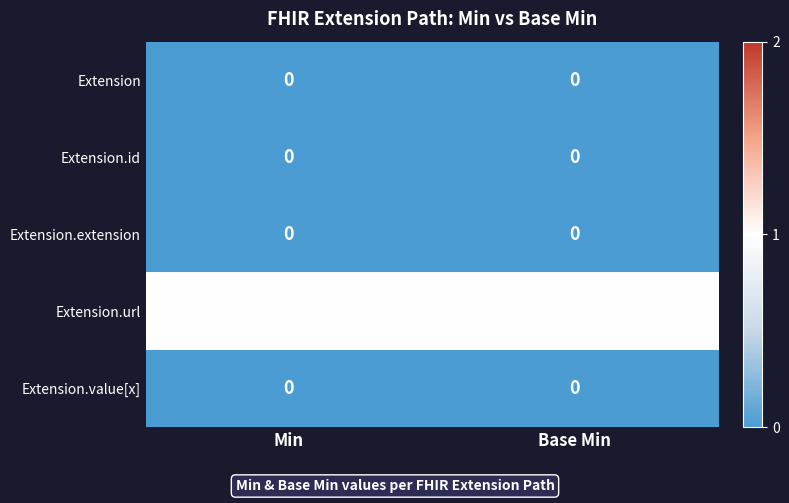

Reading left to right, what are all the values shown in this chart?

Extension: 0	0
Extension.id: 0	0
Extension.extension: 0	0
Extension.url: 1	1
Extension.value[x]: 0	0